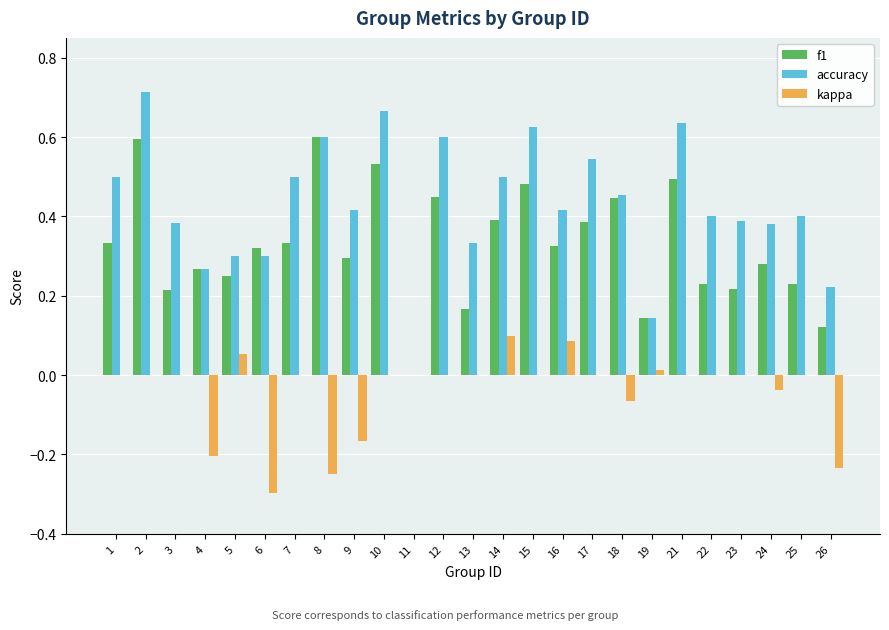

Is the value of f1 at 9 greater than the value of kappa at 6?

Yes